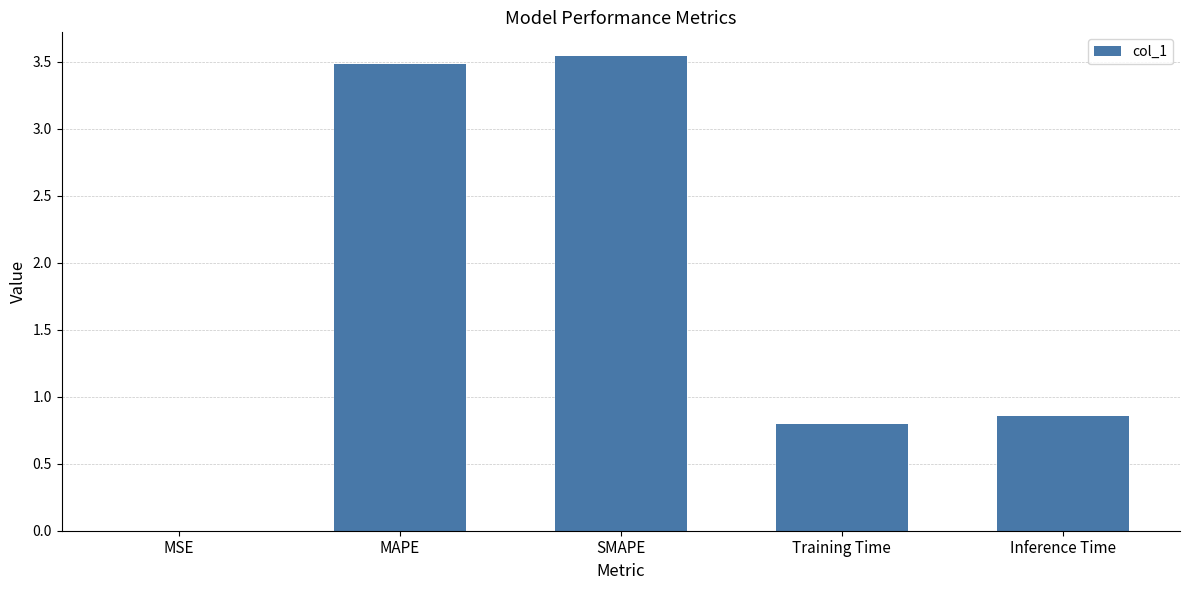

Between MSE and MAPE, which is larger?

MAPE